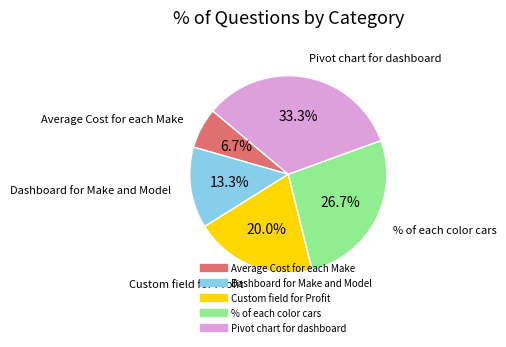

Between Custom field for Profit and Average Cost for each Make, which is larger?

Custom field for Profit